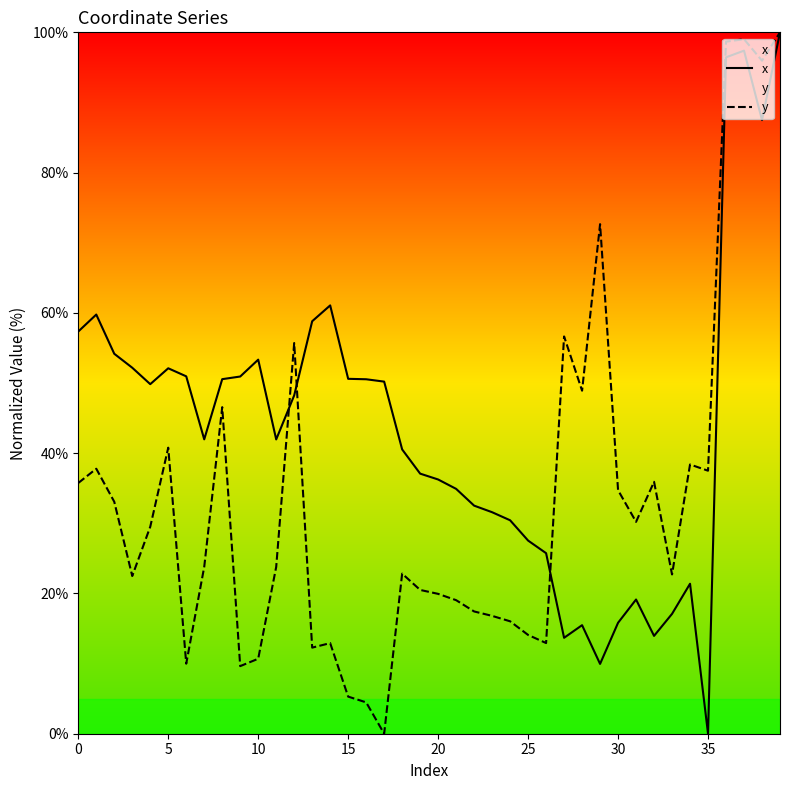

The value of y at 38 is 96.0. True or false?

True